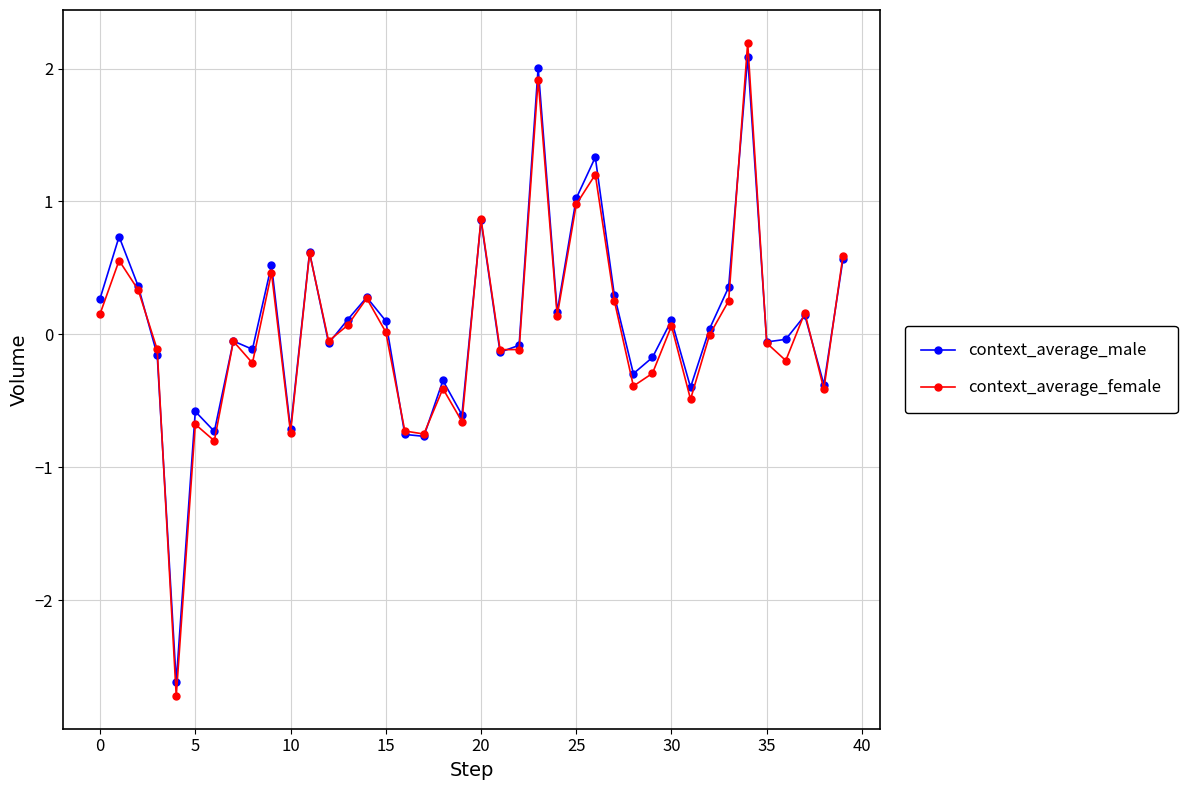

How many distinct data groups are displayed?

2